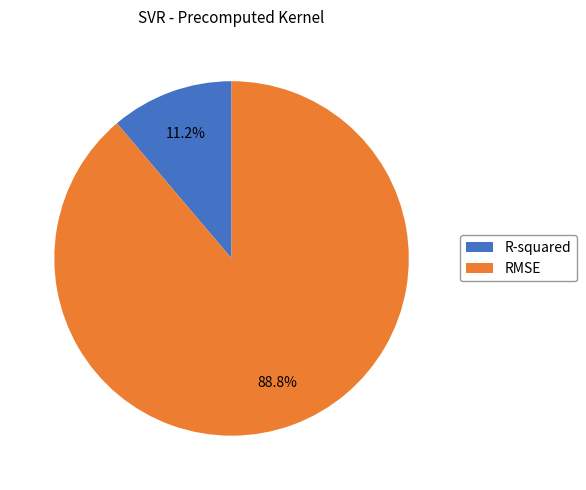

Do R-squared and RMSE together represent more than half of the pie?

Yes